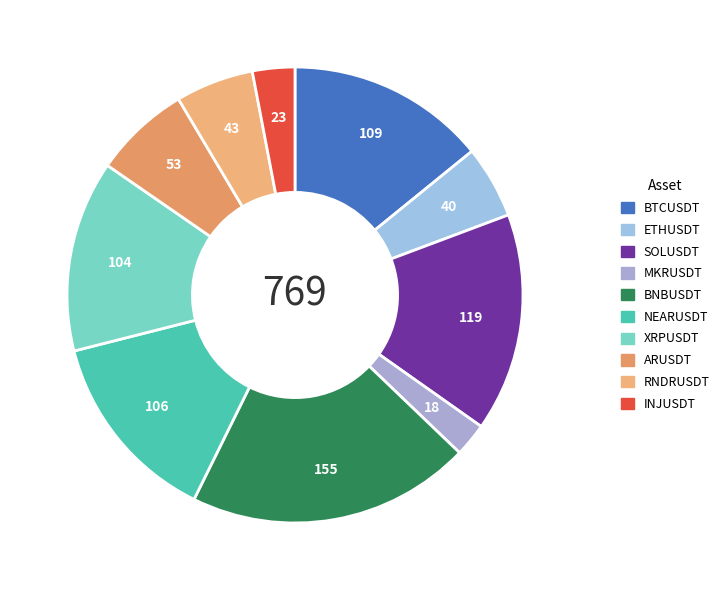

Count the number of slices in the pie.

10